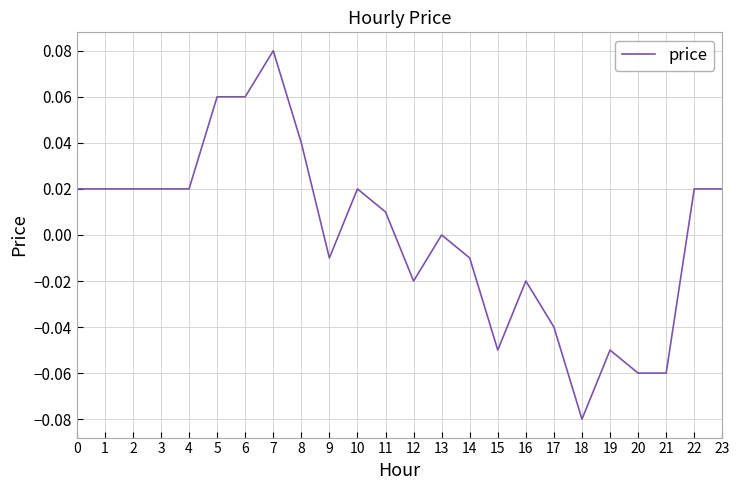

Is it true that the value at 1 is 0.0?

True